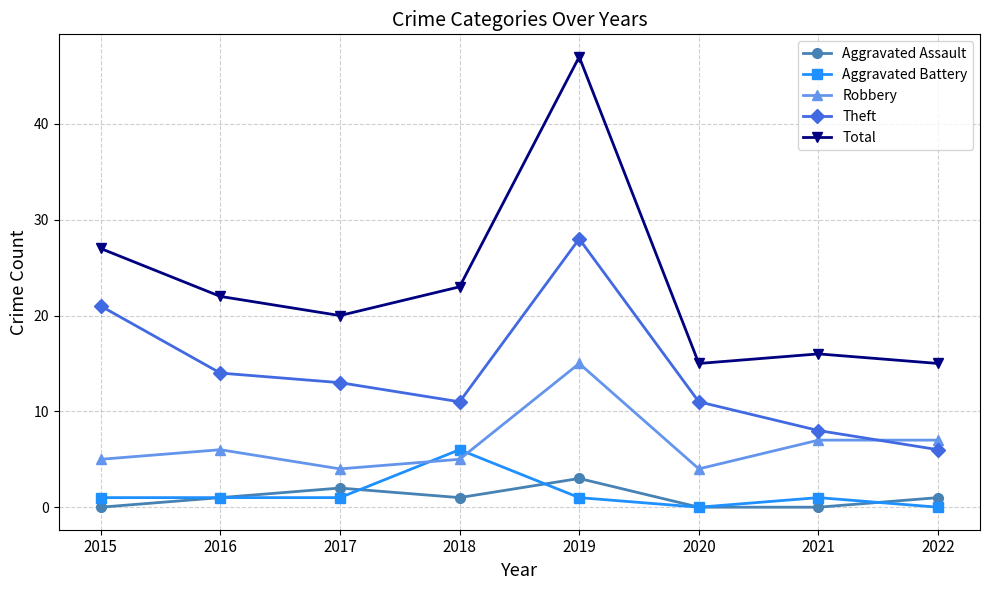

What are all the series names shown in the legend?

Aggravated Assault, Aggravated Battery, Robbery, Theft, Total